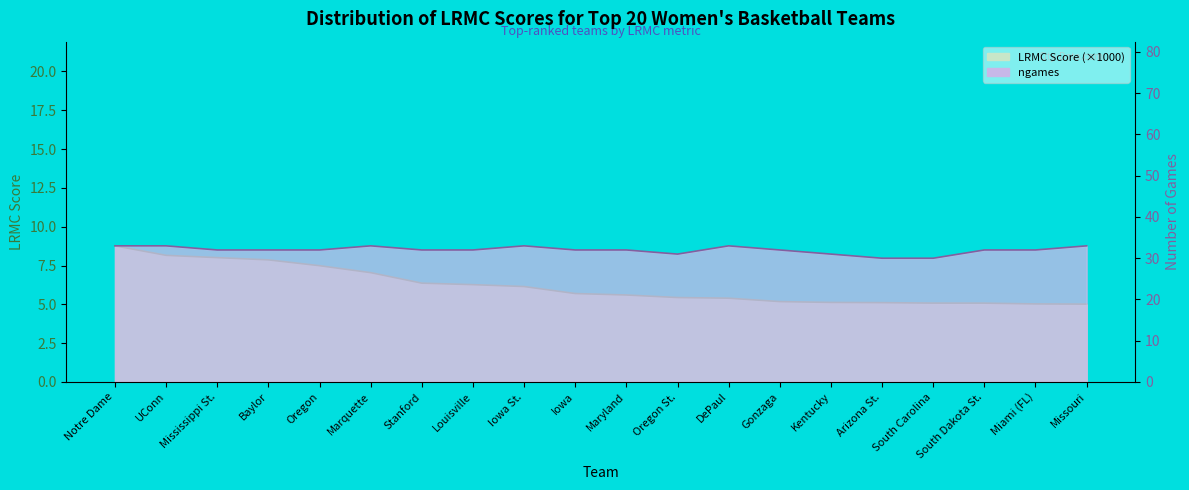

Which label corresponds to the largest value in the chart?

Notre Dame